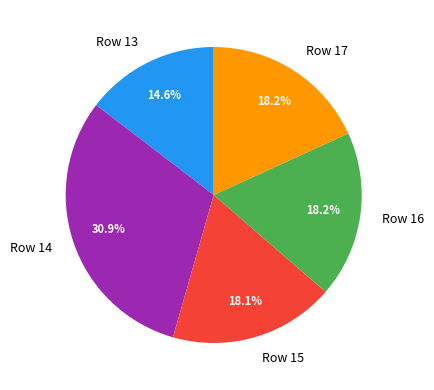

To the nearest percent, what is the average slice percentage?

20%